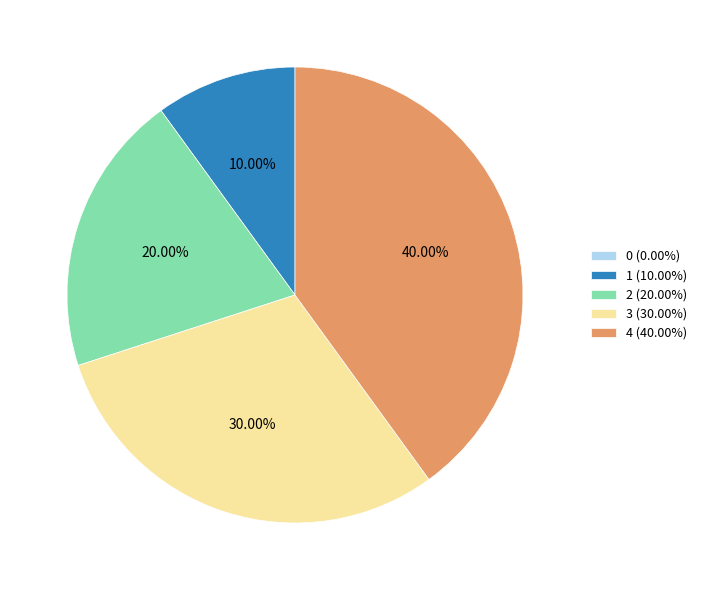

The 2 slice represents 14% of the pie. True or false?

False